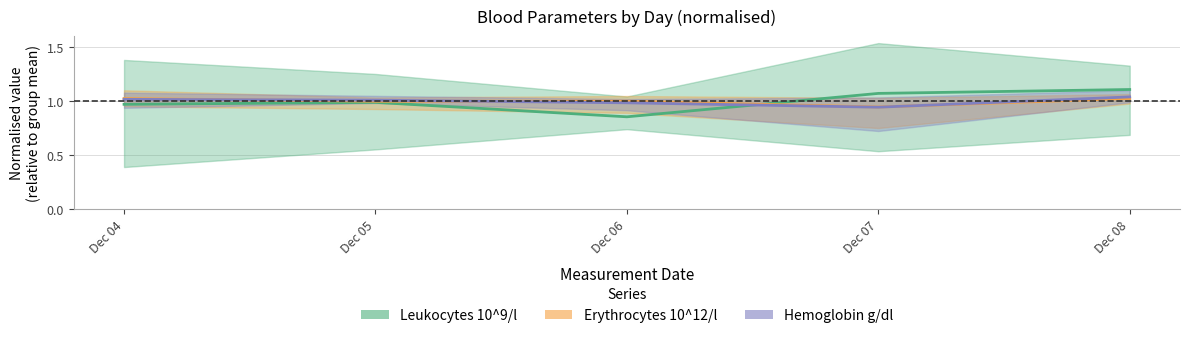

At which label is Leukocytes 10^9/l closest to 0?

Dec 06